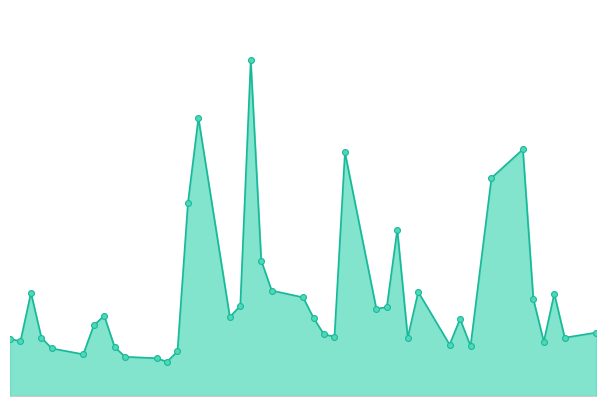

Is this an area chart (filled region under the line)?

Yes